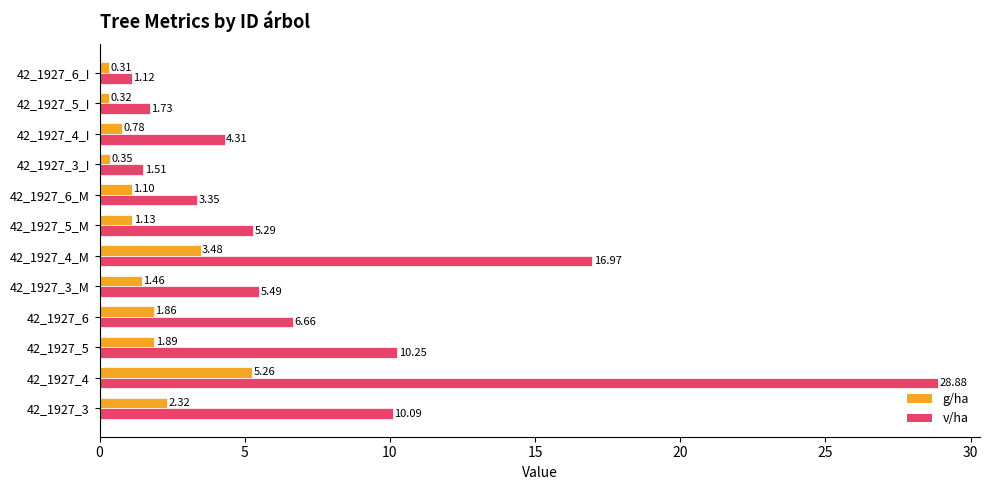

Rank the series by their maximum value, from lowest to highest.

g/ha, v/ha